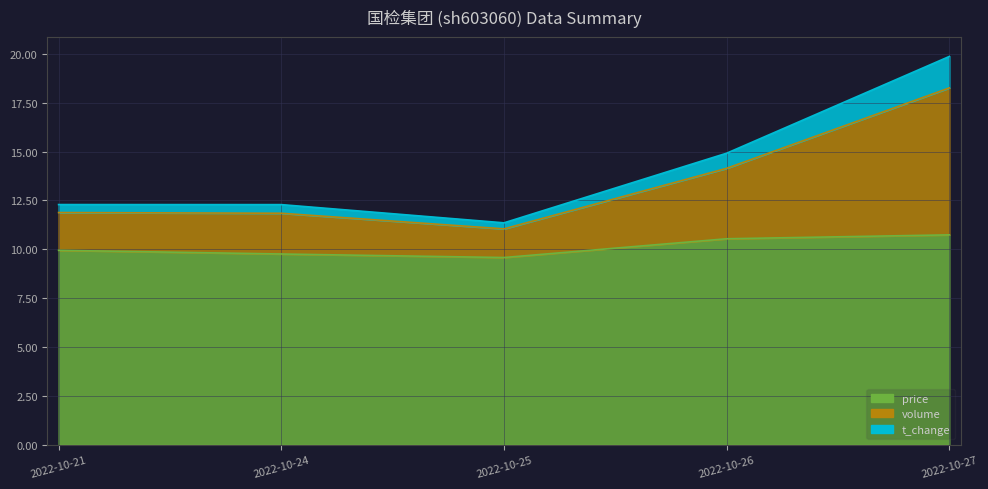

The price series shows 10.7 at 2022-10-27. True or false?

True